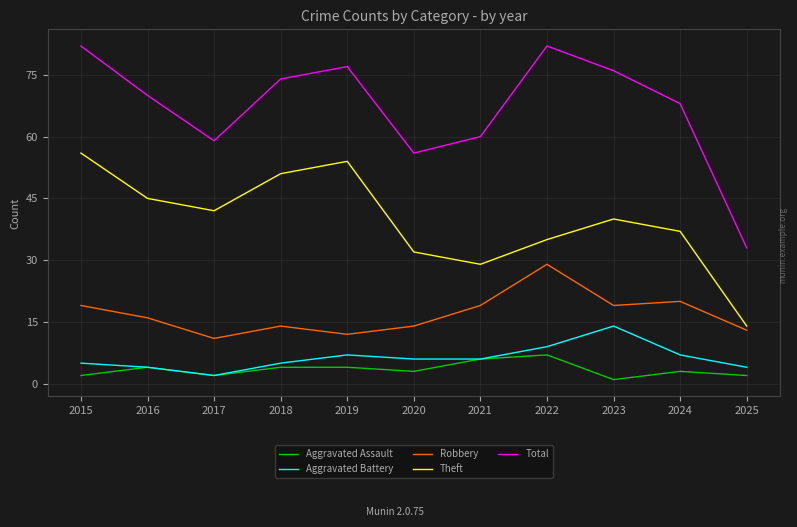

The Robbery series shows 13 at 2025. True or false?

True